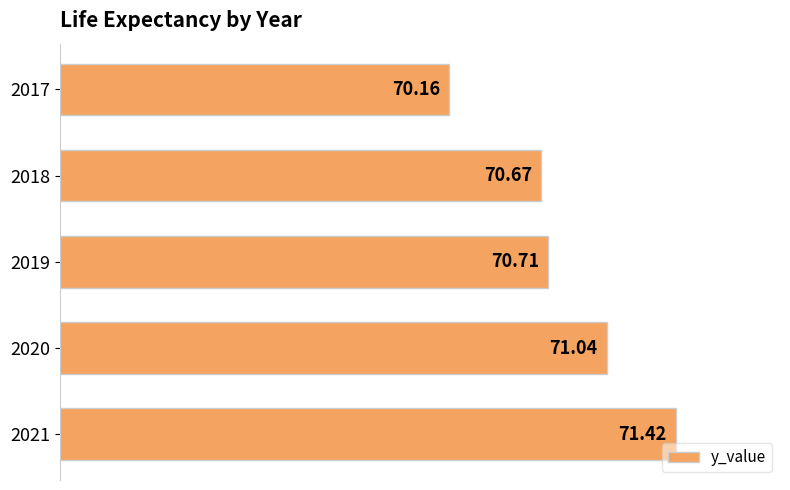

Where is the data nearest to the value 70?

2017